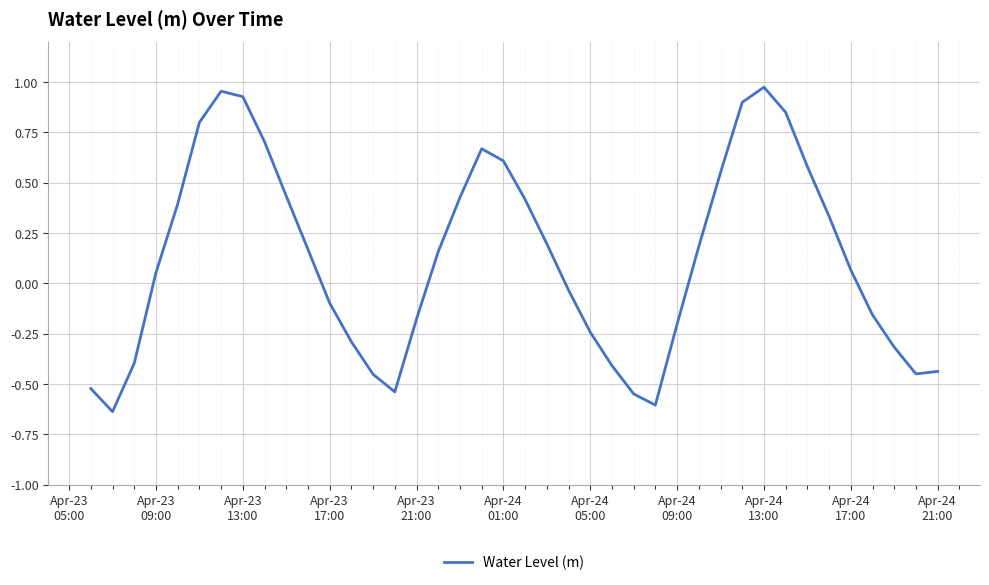

What is the difference between the maximum and minimum values?

1.6